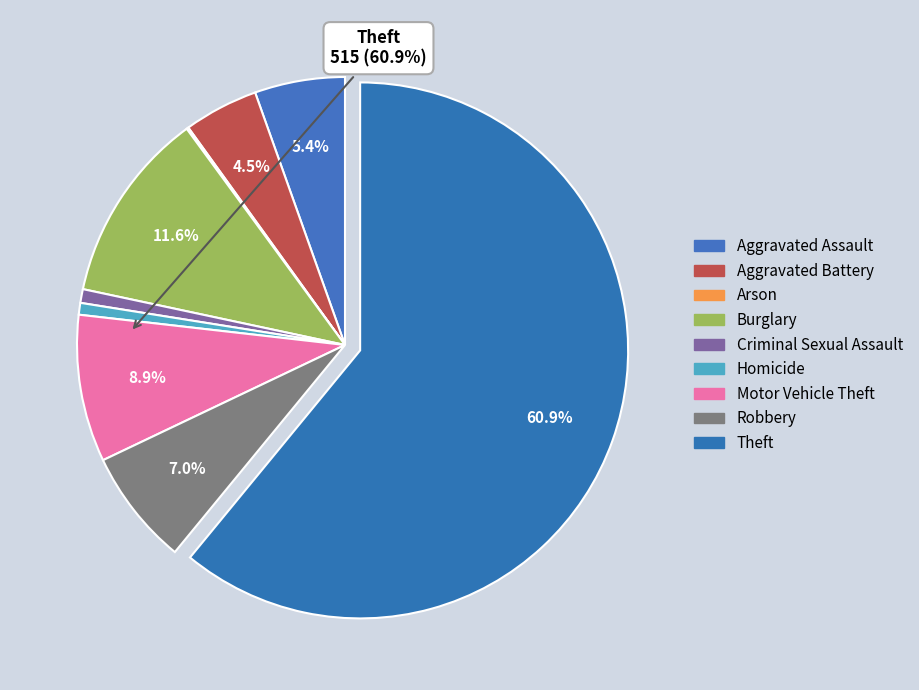

What is the total percentage of Burglary and Arson?

11.7%